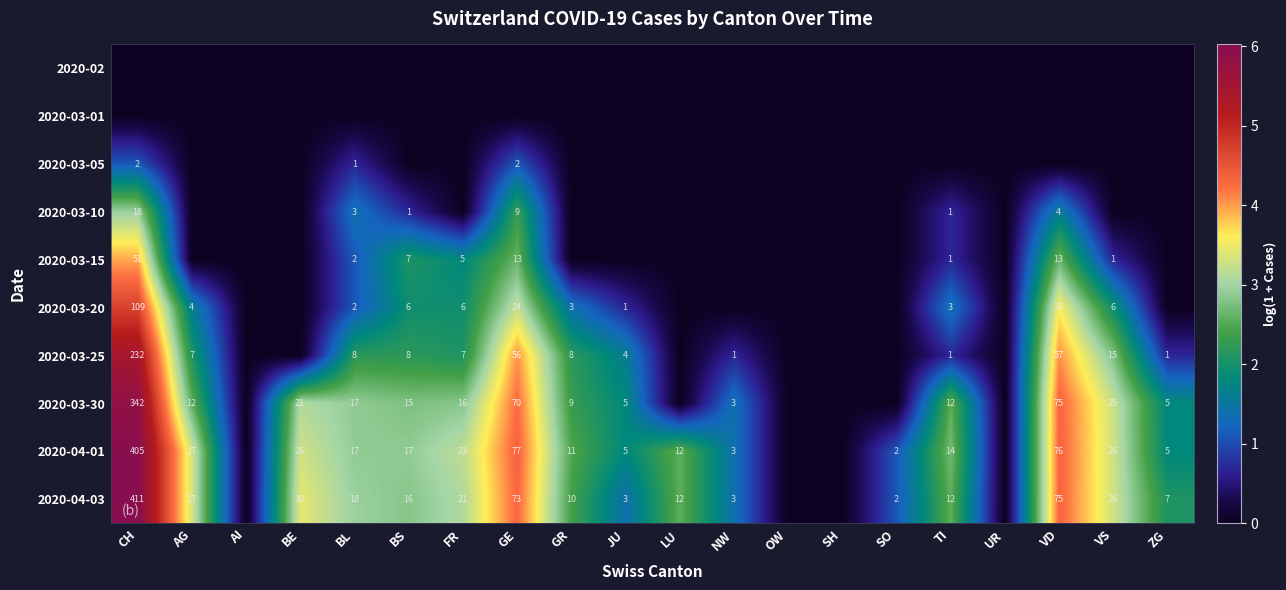

The 2020-03-20 series shows 2 at BL. True or false?

True